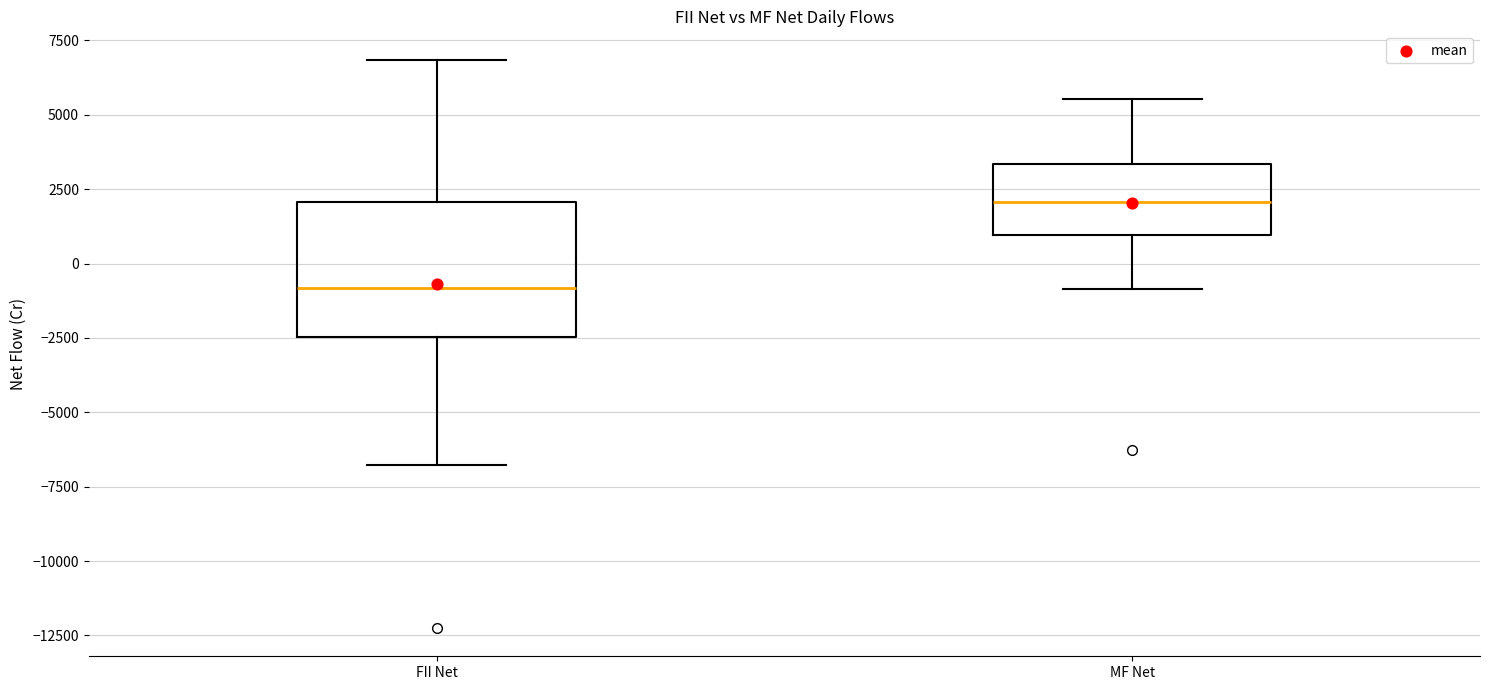

Reading left to right, read every box against the y-axis: the position of its median line, the range the box covers, and the ends of its whiskers. The values are not printed on the chart, so give them approximately, as read against the axis.

FII Net: median -1000, box -2500 to 2000, whiskers -7000 to 7000
MF Net: median 2000, box 1000 to 3500, whiskers -1000 to 5500